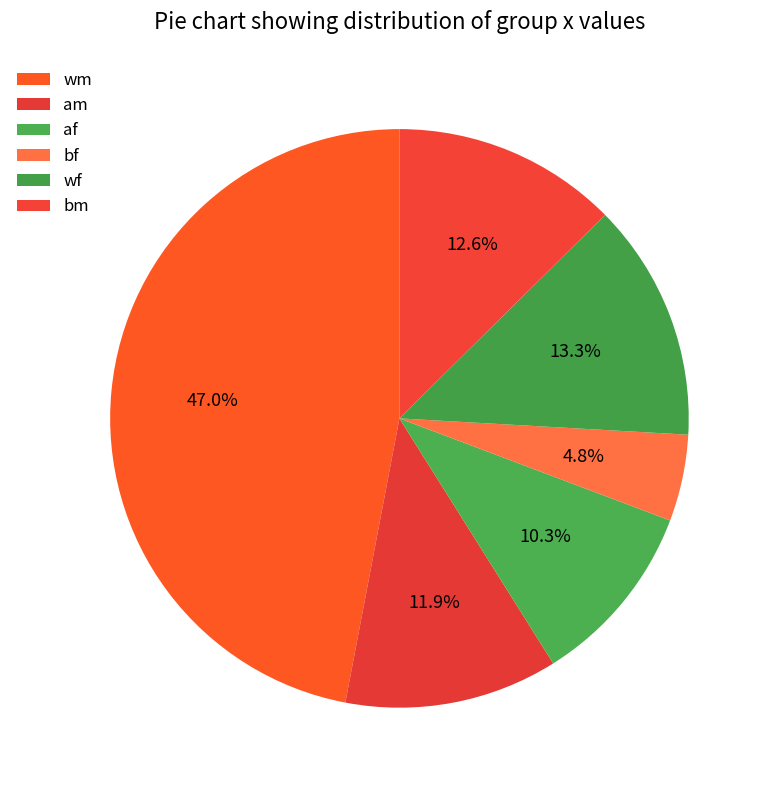

Is there any slice that represents more than half of the pie?

No